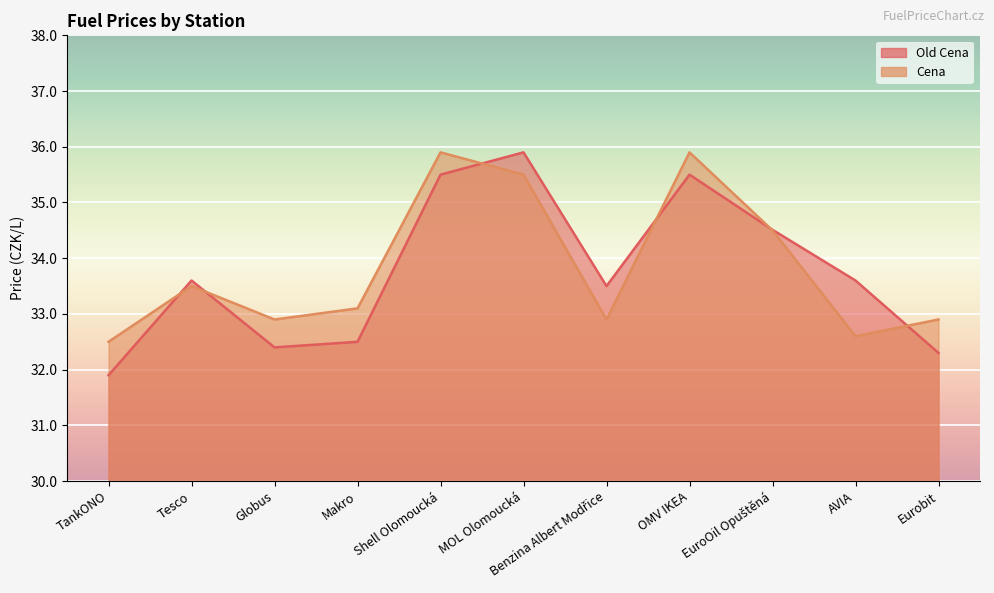

The Cena series shows 57.7 at EuroOil Opuštěná. True or false?

False